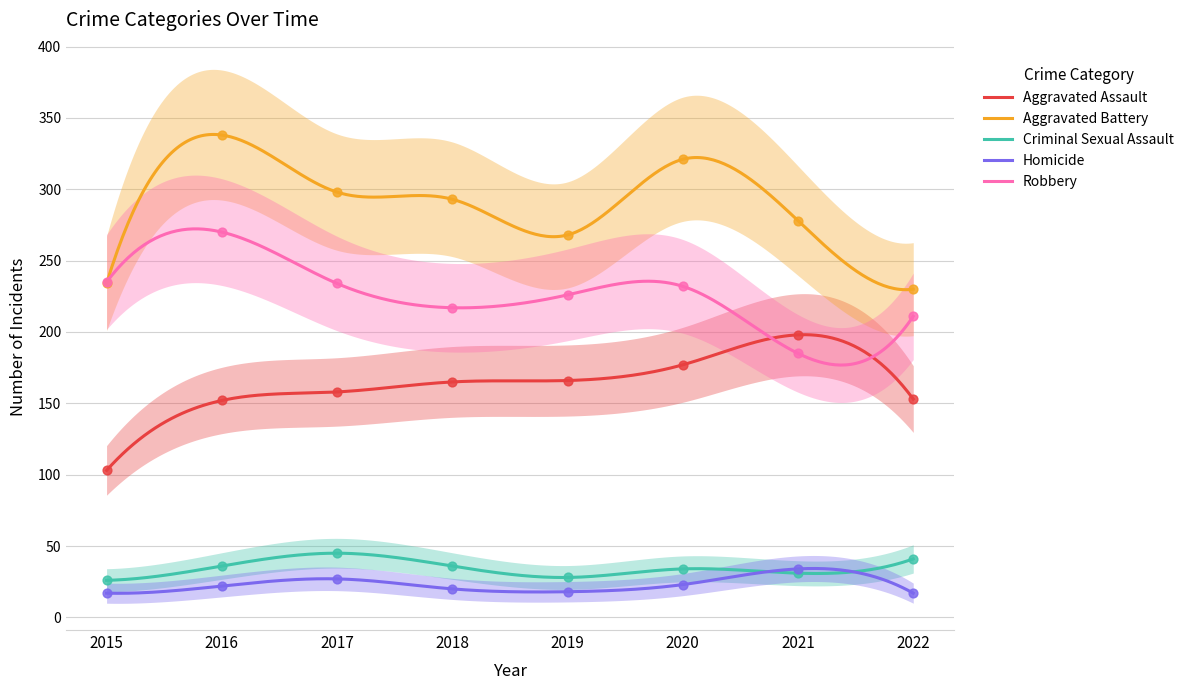

Which series has the largest total across all categories?

Aggravated Battery